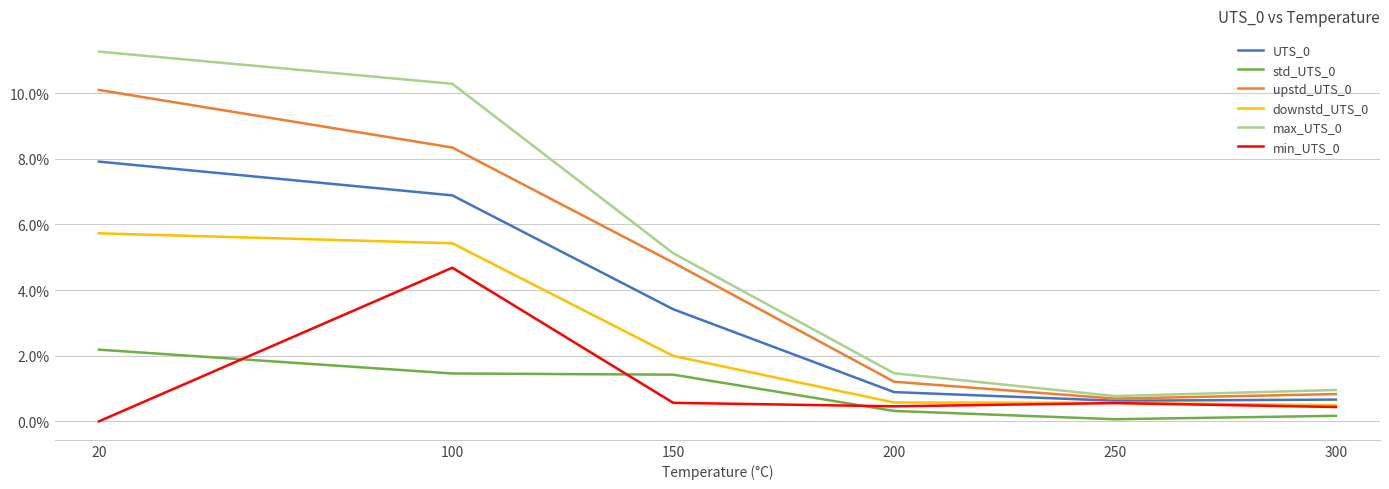

Does the chart have visible grid lines?

Yes